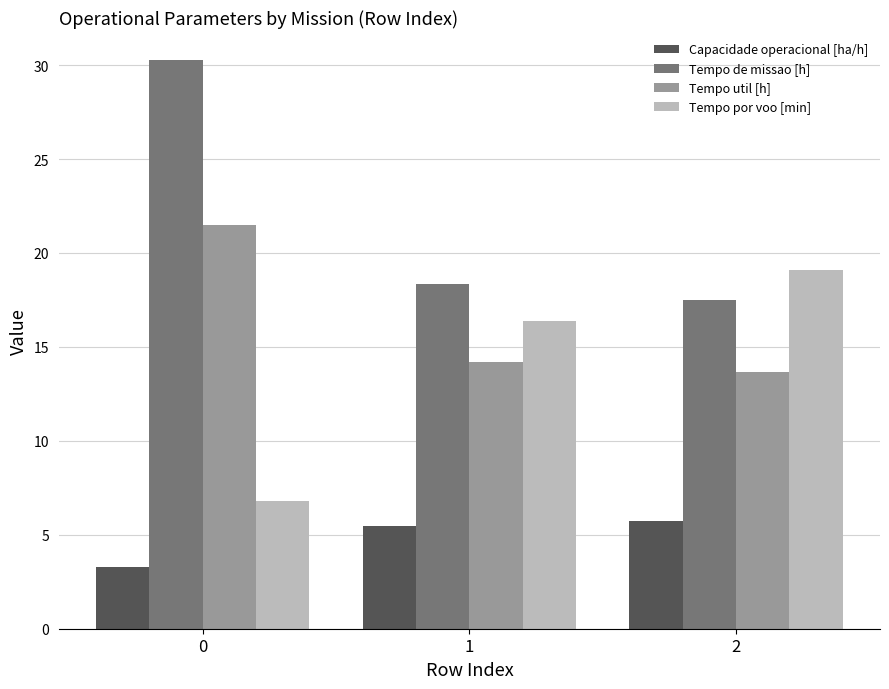

What value does the Tempo de missao [h] series have at 1?

18.3